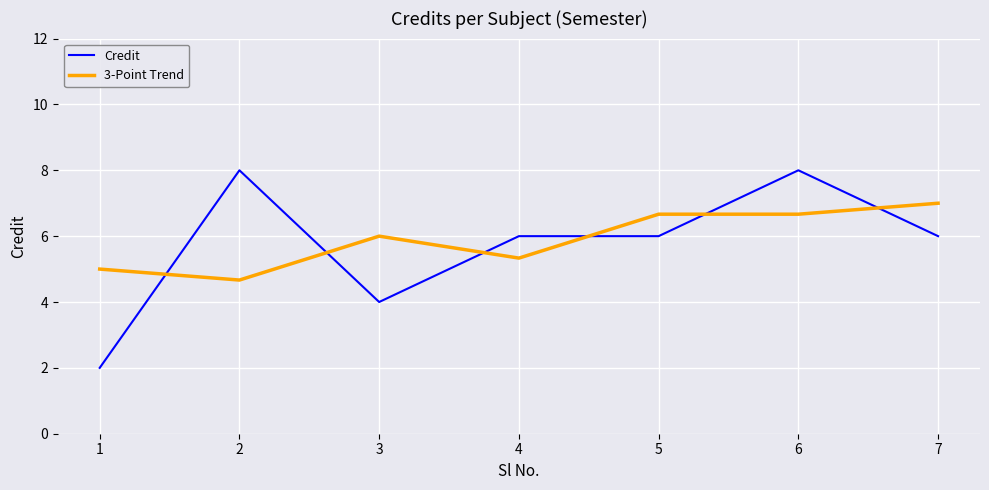

Between which two adjacent categories do 3-Point Trend and Credit first intersect?

1 and 2